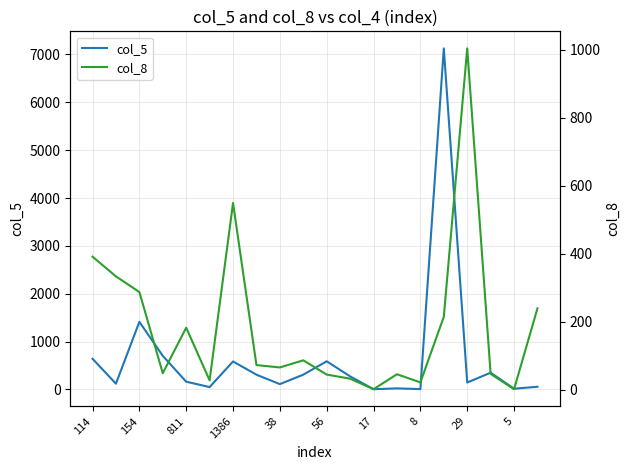

Is this an area chart (filled region under the line)?

No